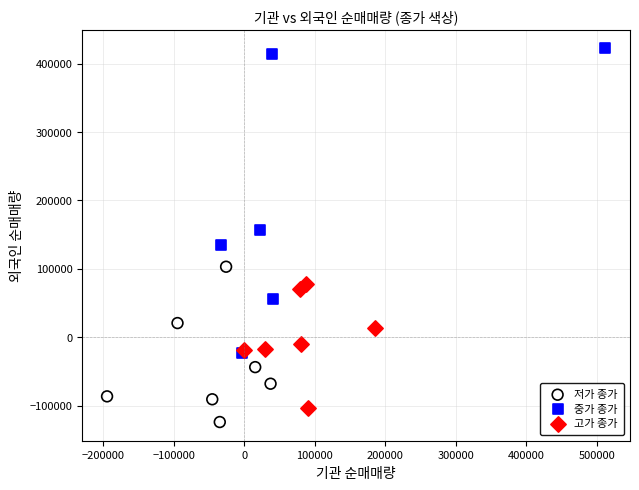

Which series contains the highest Y value?

중가 종가